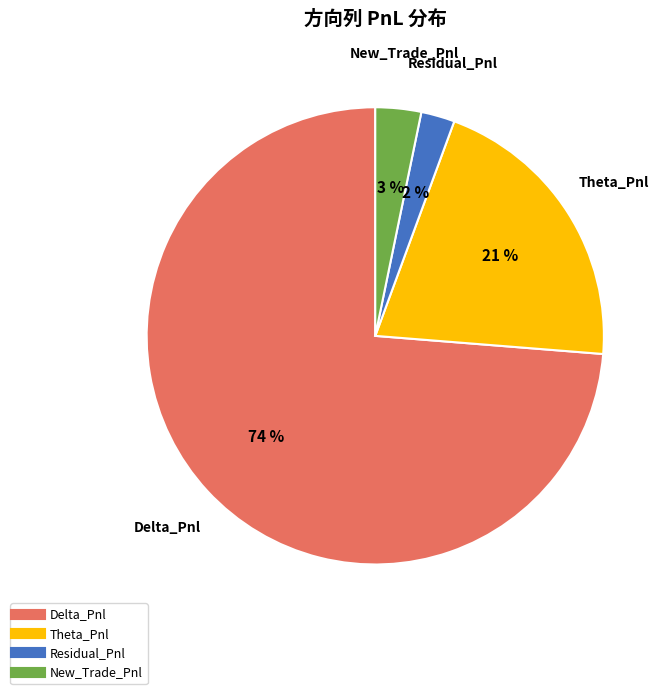

Is there any slice that represents more than half of the pie?

Yes